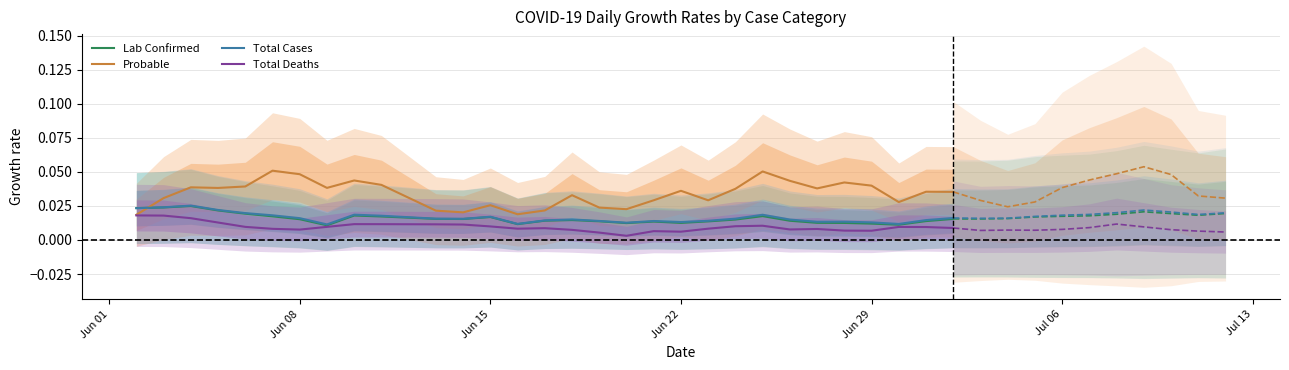

Rank the series by their maximum value, from lowest to highest.

Total Deaths, Lab Confirmed, Total Cases, Probable